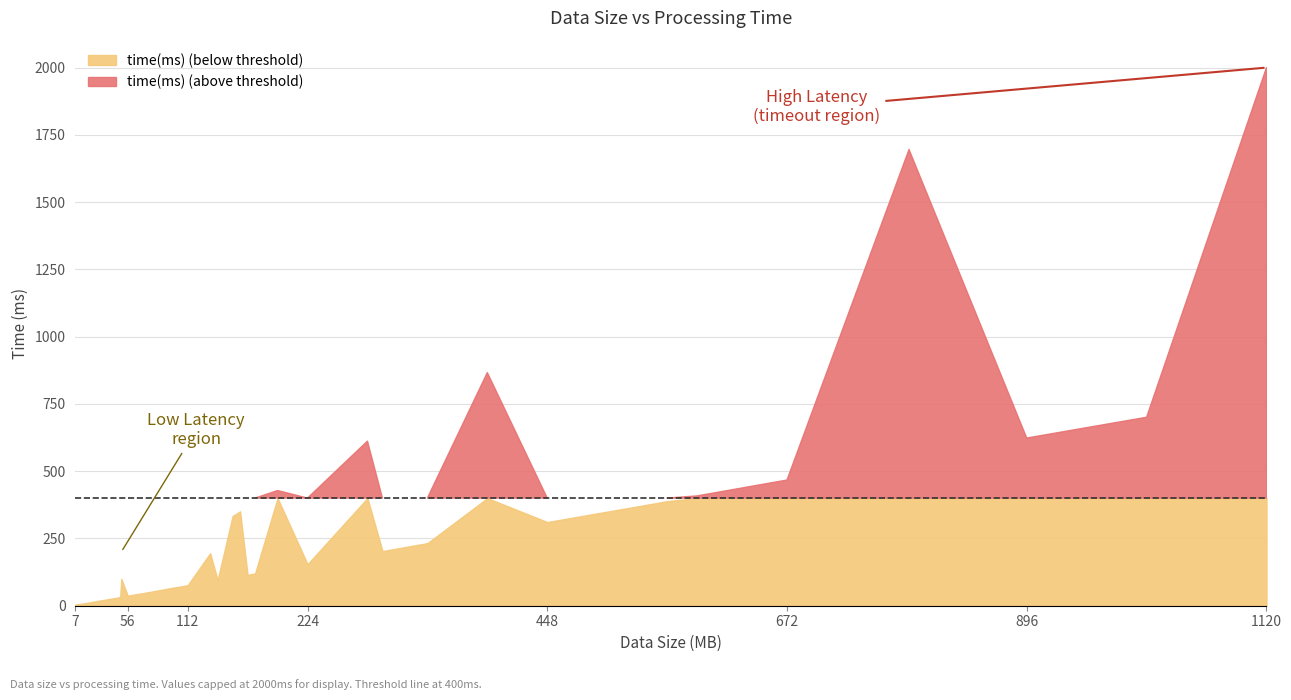

At which label does the data first exceed 154?

133